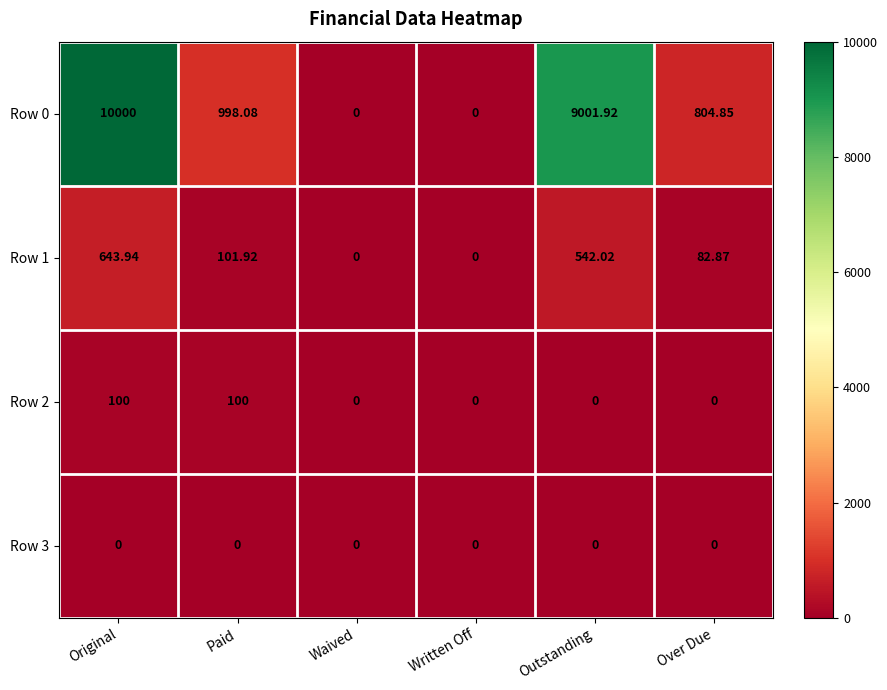

At how many categories does at least one series exceed 5208?

2